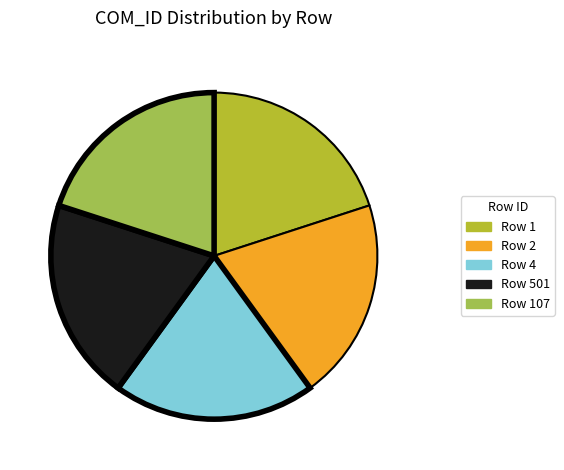

Is there any slice that represents more than half of the pie?

No